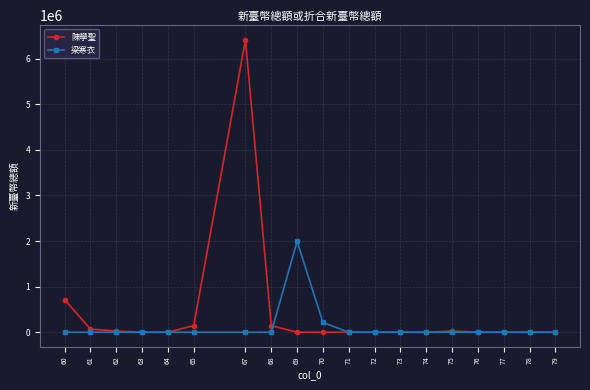

Rank the series by their average value, from highest to lowest.

陳學聖, 梁寒衣